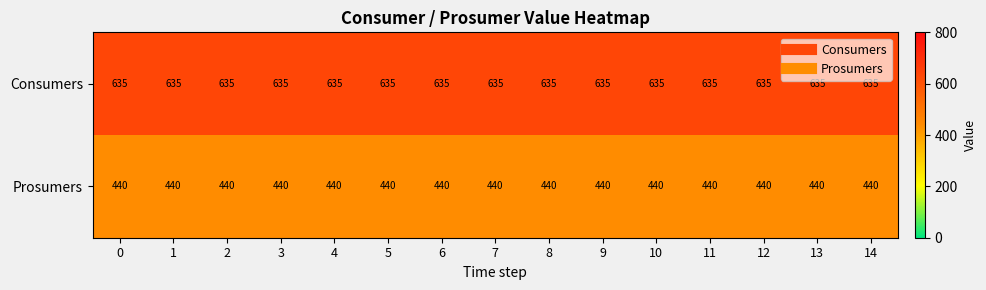

At how many categories does at least one series exceed 606?

15